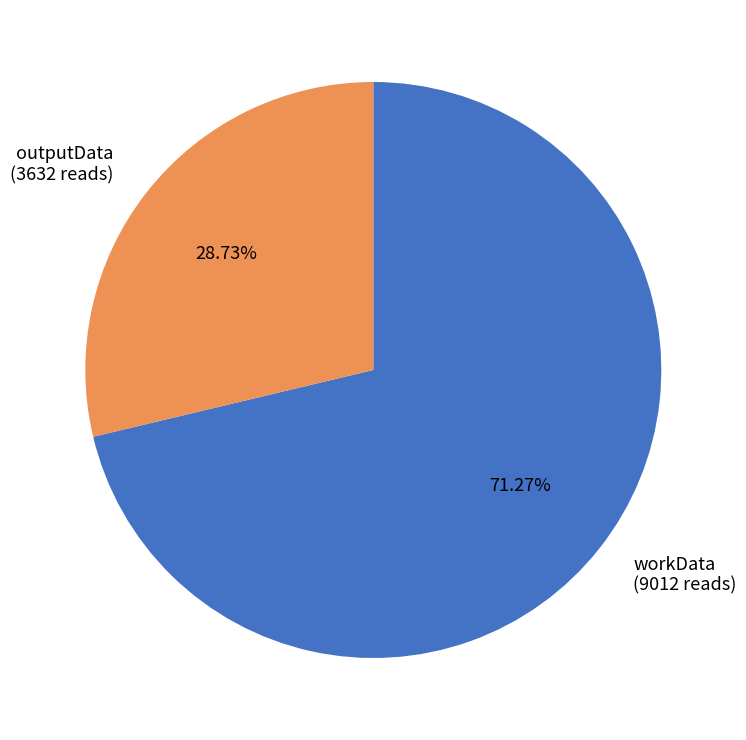

The outputData slice represents 29% of the pie. True or false?

True